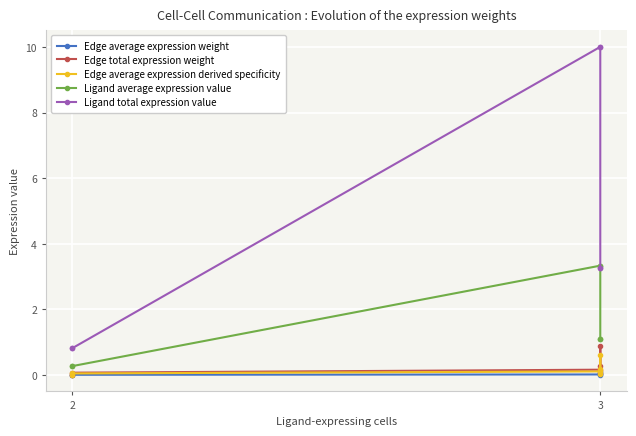

How many values in the Ligand total expression value series exceed 3?

4